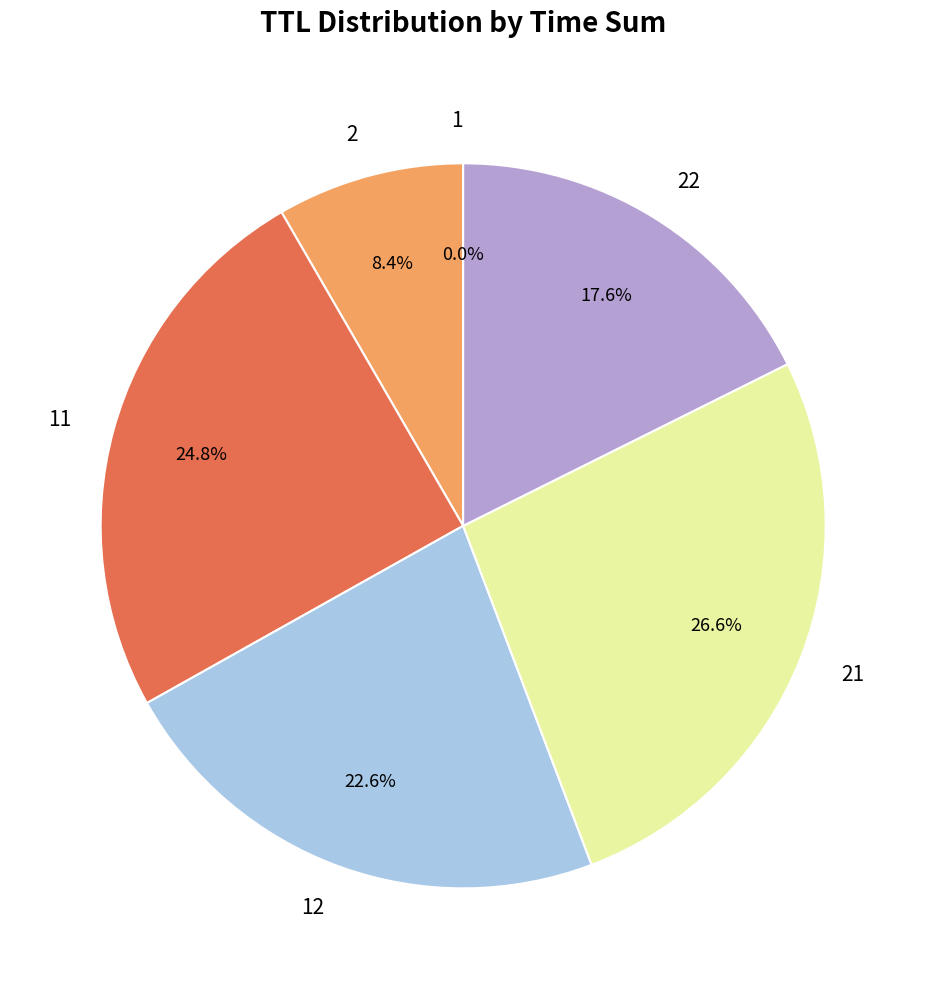

Does any single category account for the majority?

No